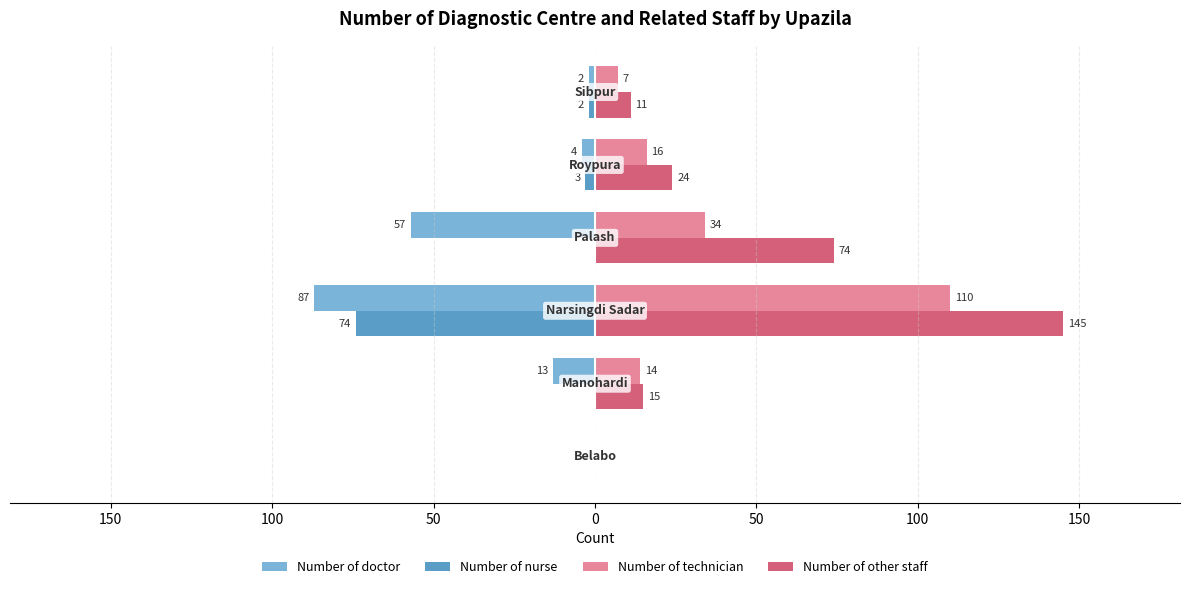

What are all the series names shown in the legend?

Number of doctor, Number of nurse, Number of technician, Number of other staff